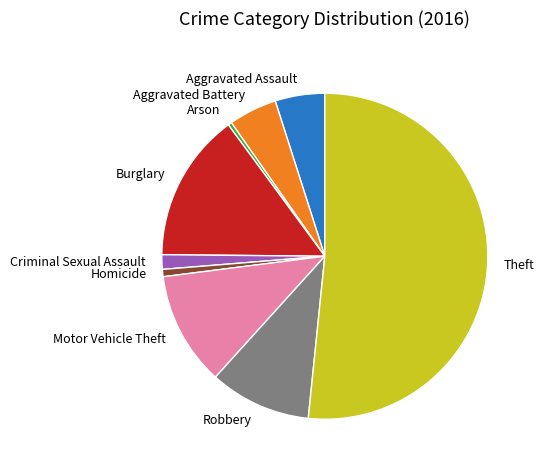

The Burglary slice represents 25% of the pie. True or false?

False